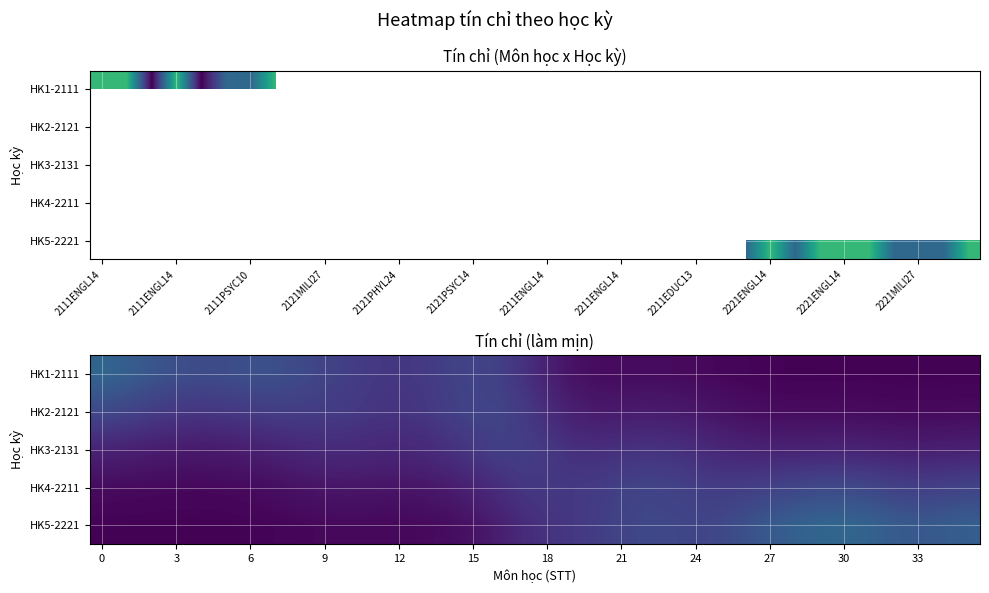

What is the difference between the maximum and minimum values in the HK1-2111 series?

1.3